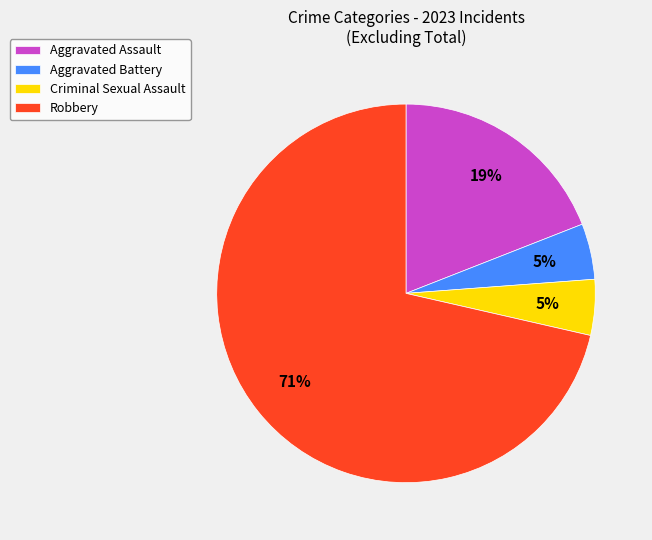

How many segments does this pie chart have?

4